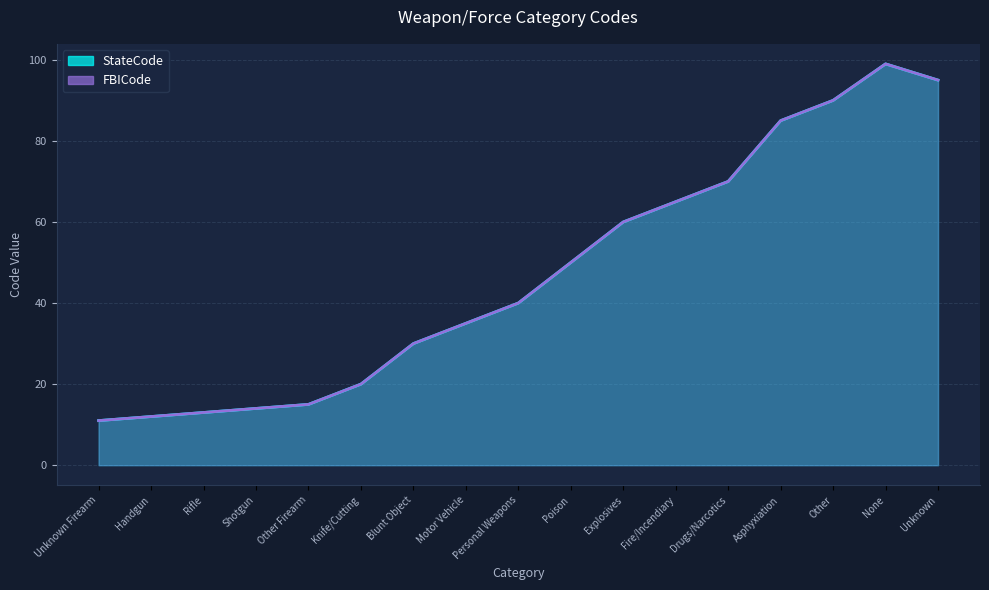

What is the smallest value displayed?

11